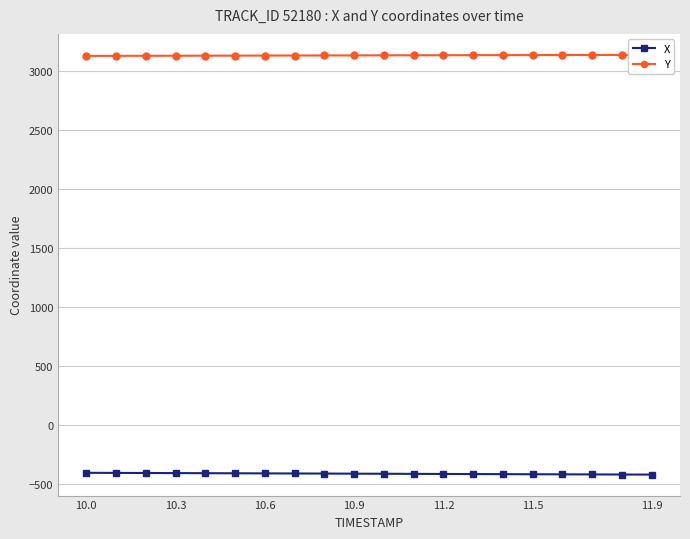

True or false: X and Y cross at least once.

False